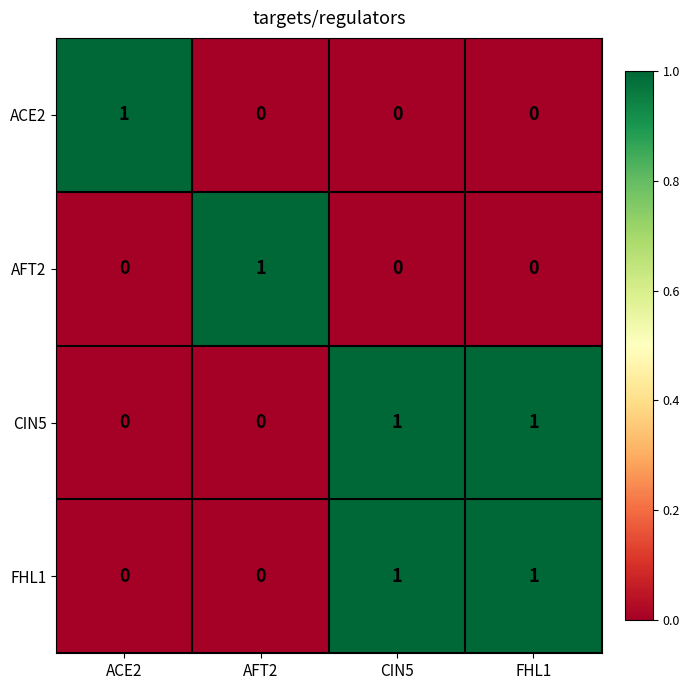

The value of ACE2 at AFT2 is 0. True or false?

True